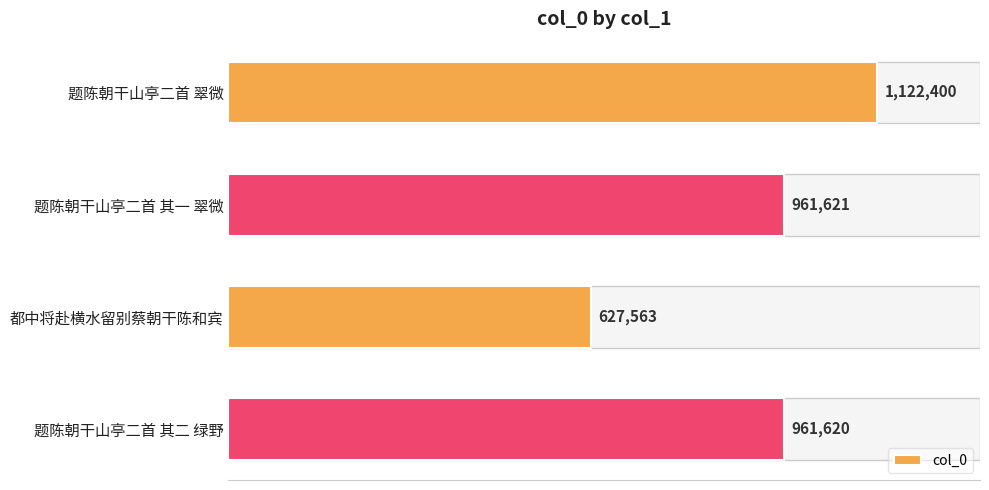

List the labels in order of value, largest first.

题陈朝干山亭二首 翠微, 题陈朝干山亭二首 其一 翠微, 题陈朝干山亭二首 其二 绿野, 都中将赴横水留别蔡朝干陈和宾